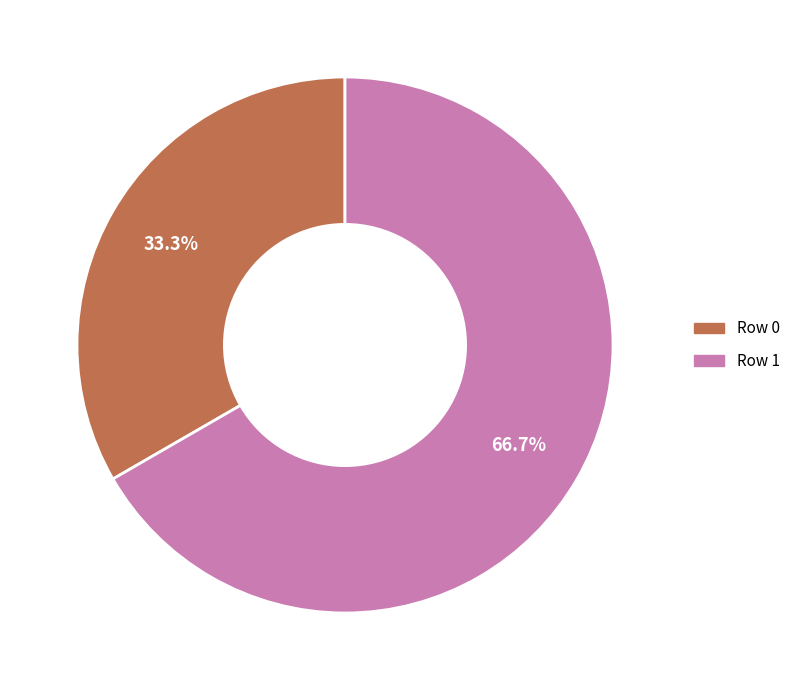

The Row 1 slice represents 67% of the pie. True or false?

True